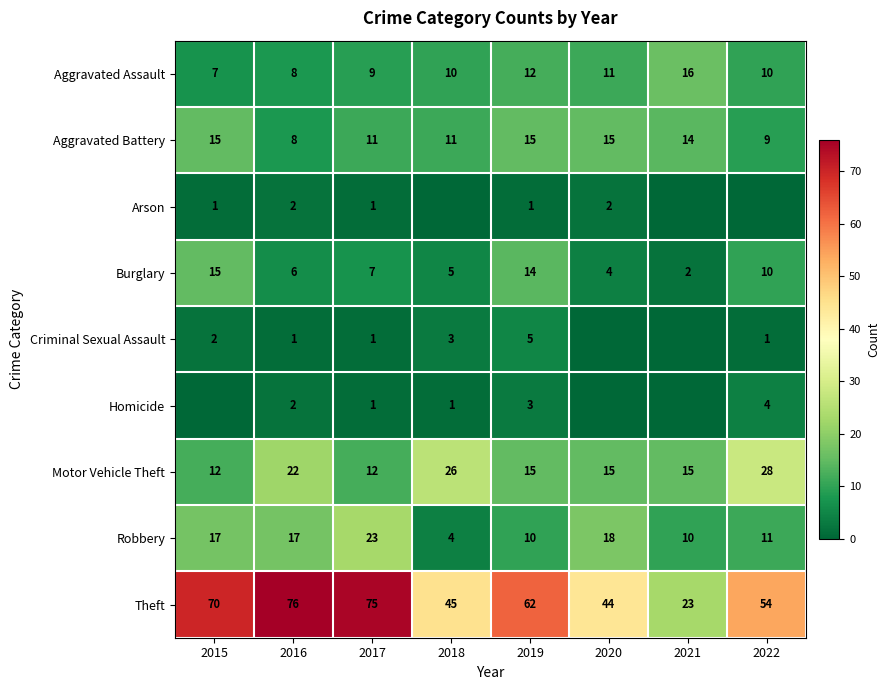

The Burglary series shows 1 at 2018. True or false?

False